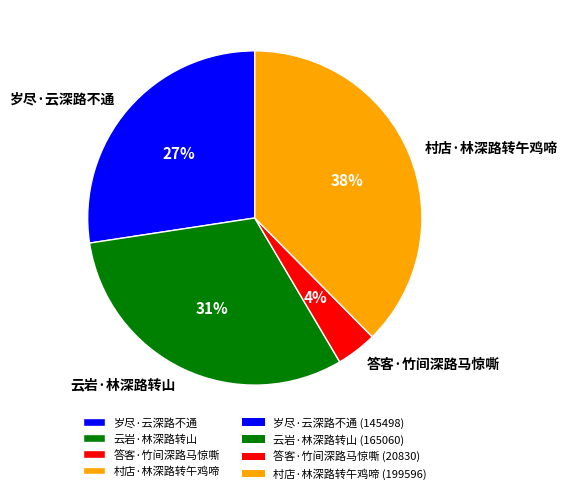

Combined, do 答客·竹间深路马惊嘶 and 云岩·林深路转山 account for over 50%?

No